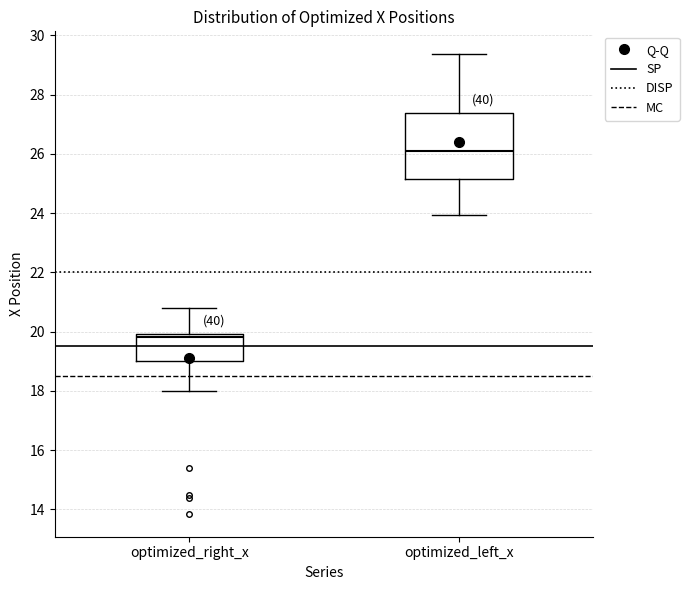

Which box has the lowest median line?

optimized_right_x